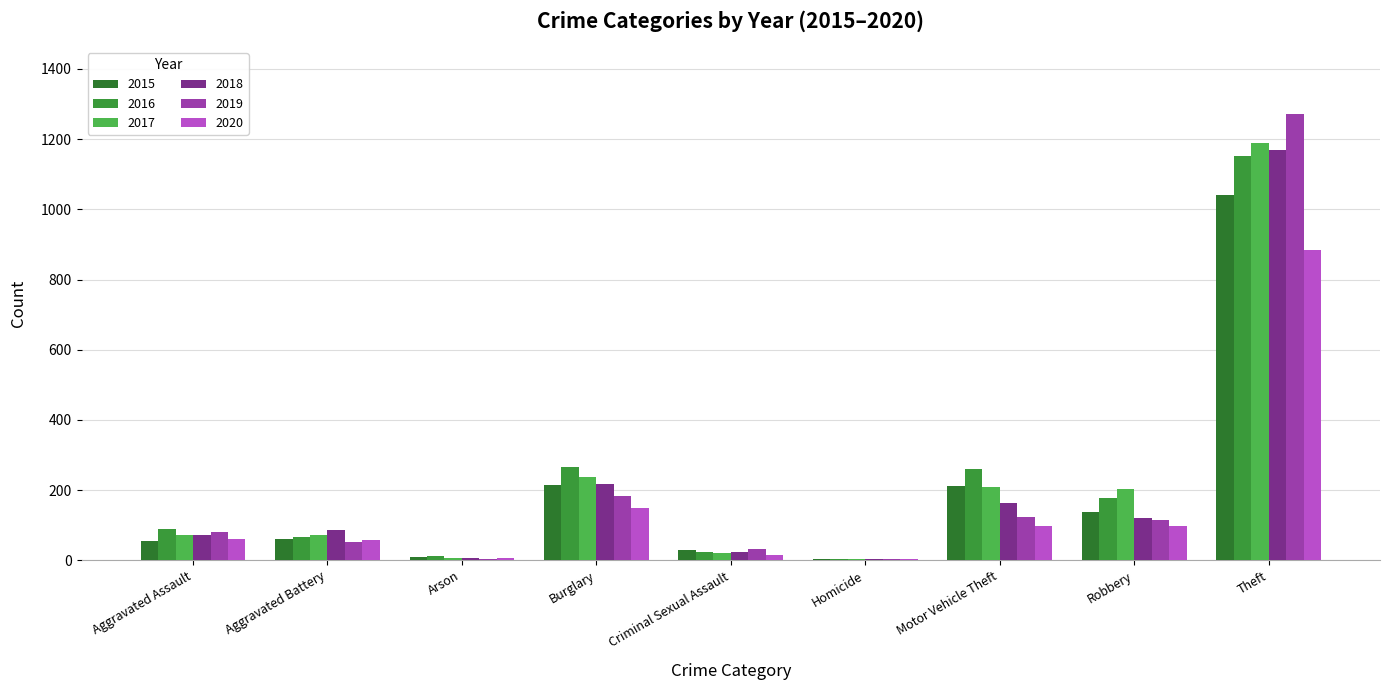

Which has a higher value, Theft or Homicide?

Theft